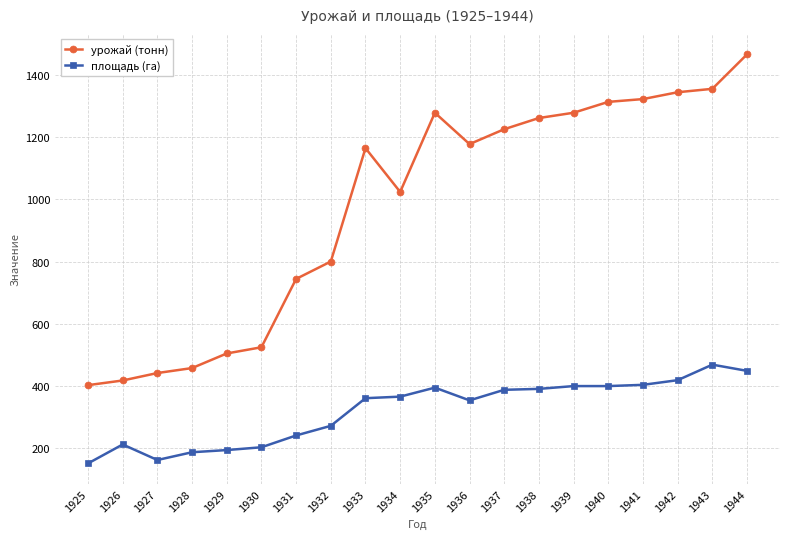

At 1934, list the series in order from smallest to largest.

площадь (га), урожай (тонн)